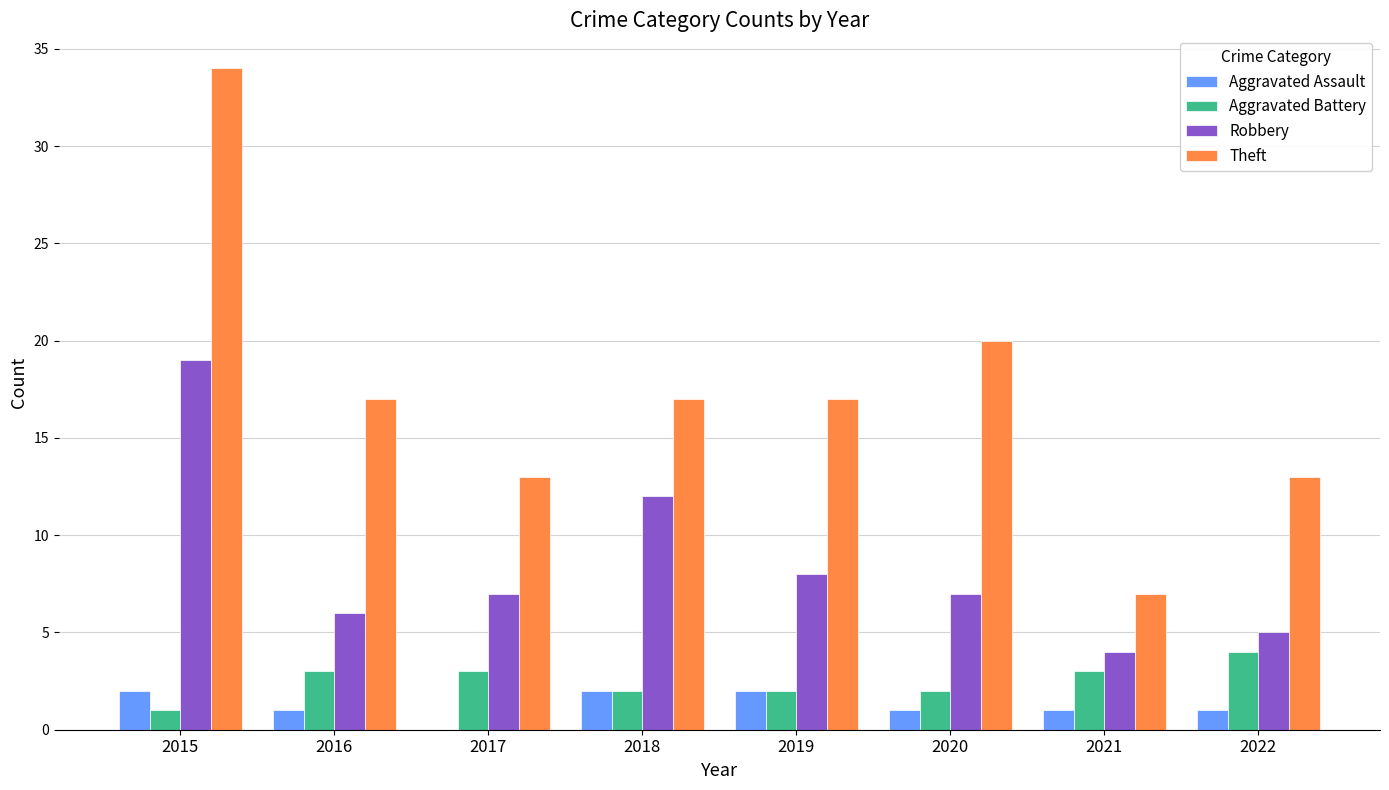

What is the sum of all Aggravated Battery values?

20